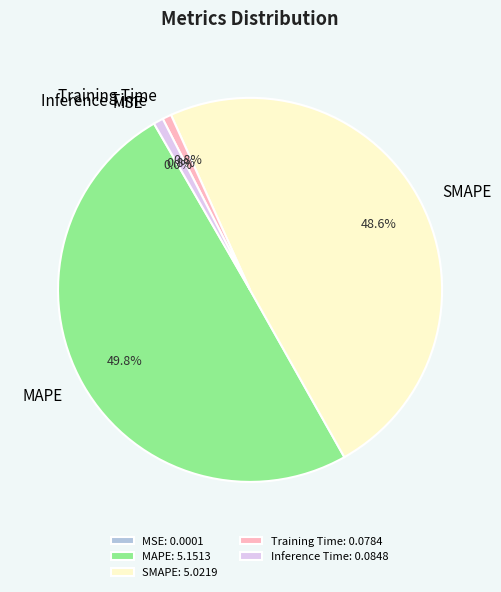

To the nearest percent, what portion does MAPE represent?

50%